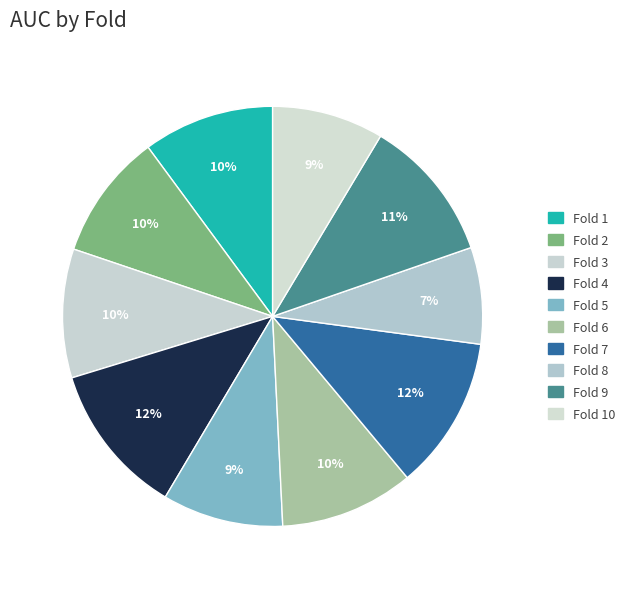

To the nearest percent, what is the difference between the Fold 3 and Fold 7 slice percentages?

2%